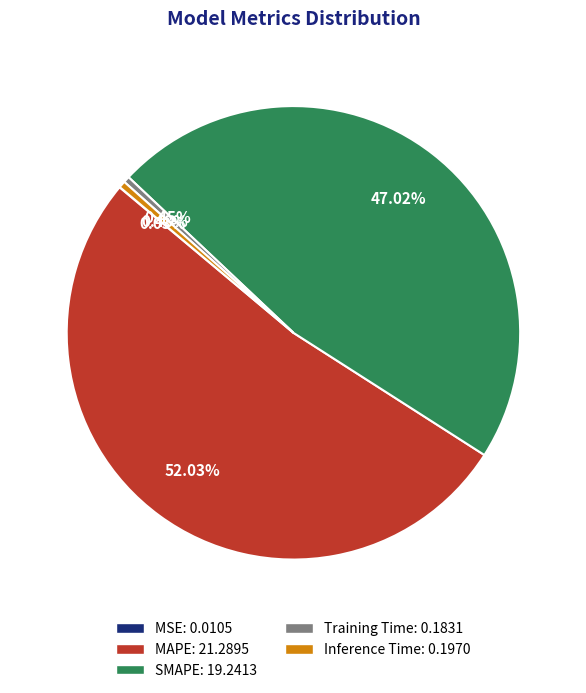

Does any single category account for the majority?

Yes